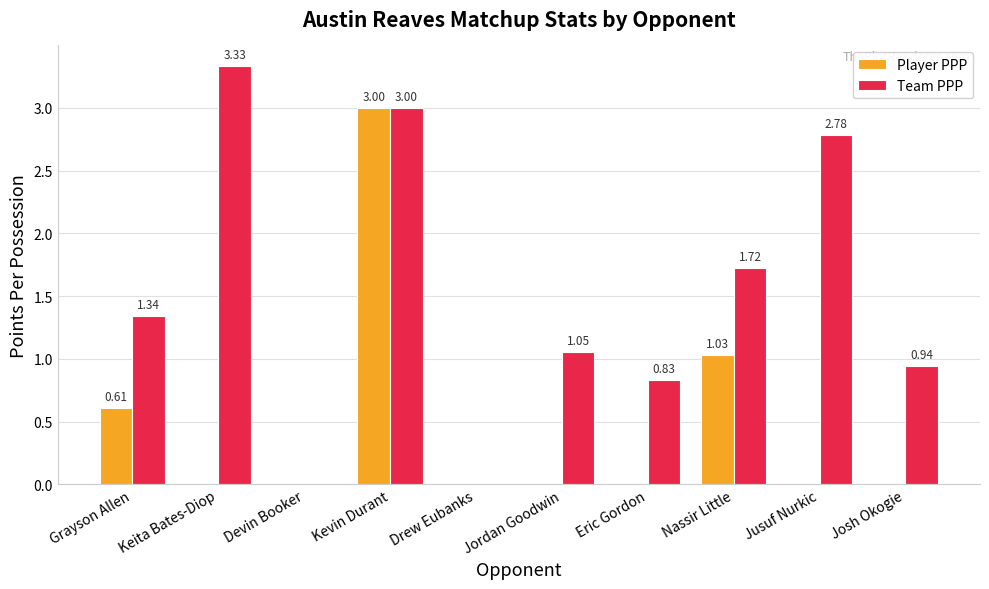

What is the sum of all Team PPP values?

15.0